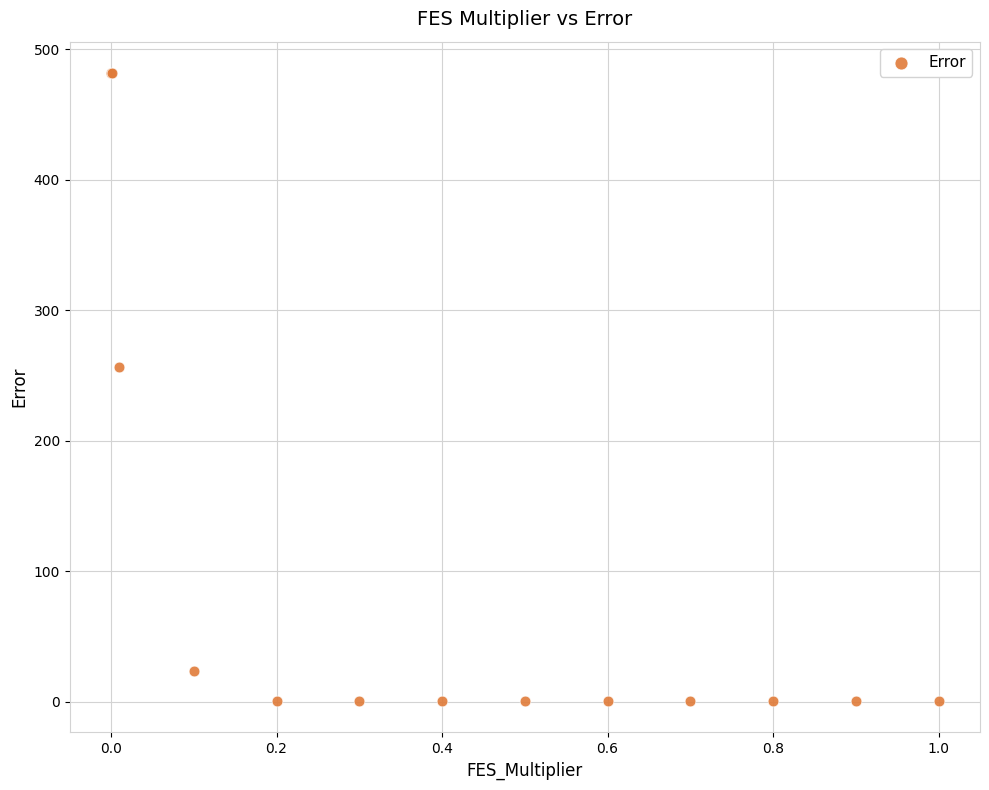

What Y value in the scatter plot is closest to 241?

256.7